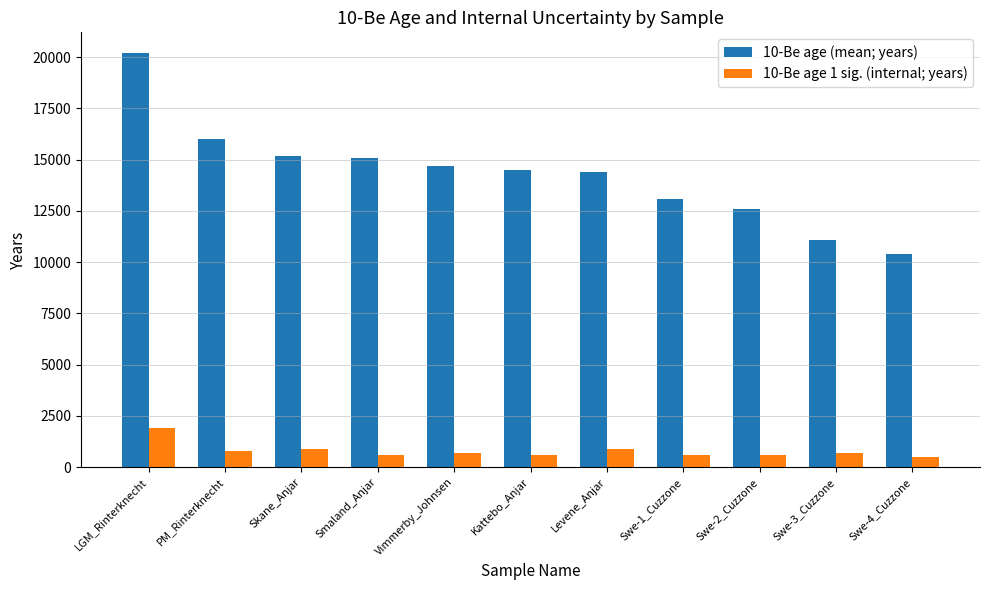

The 10-Be age (mean; years) series shows 13100 at Swe-1_Cuzzone. True or false?

True